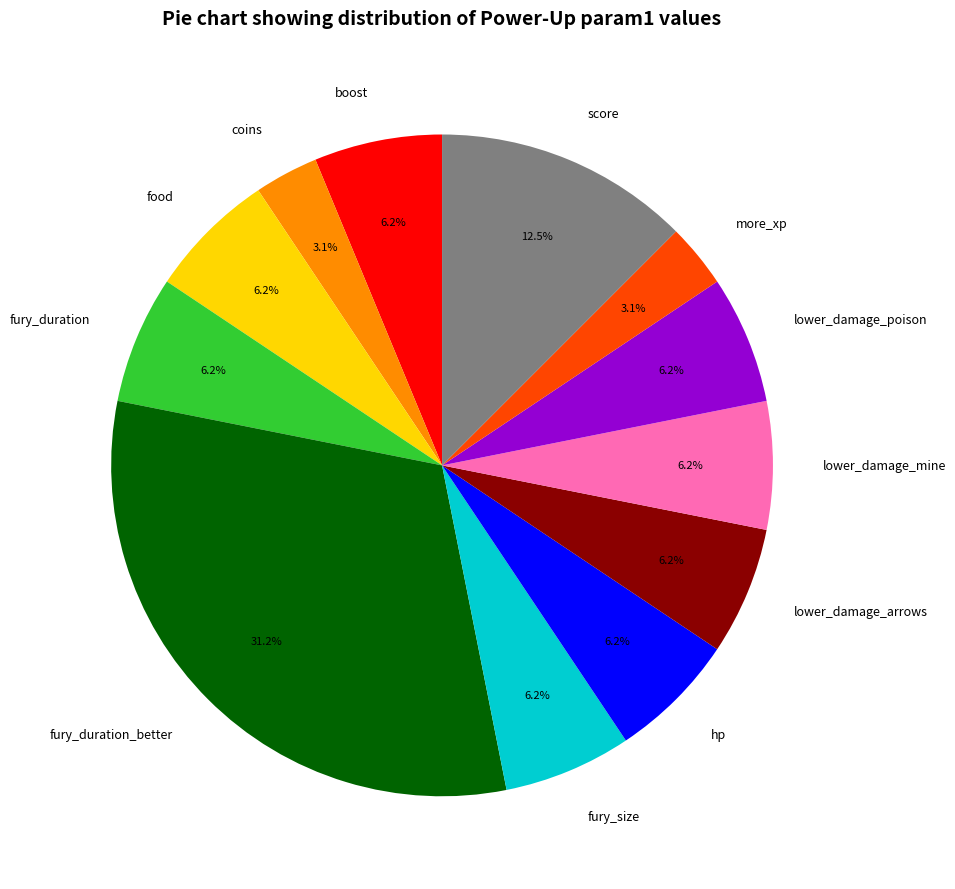

What percentage is the fury_duration slice, to the nearest percent?

6%